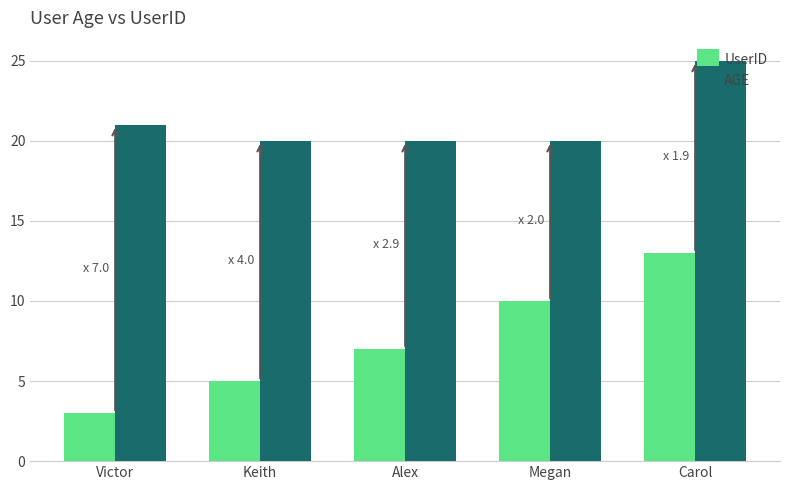

Are the bars horizontal?

No